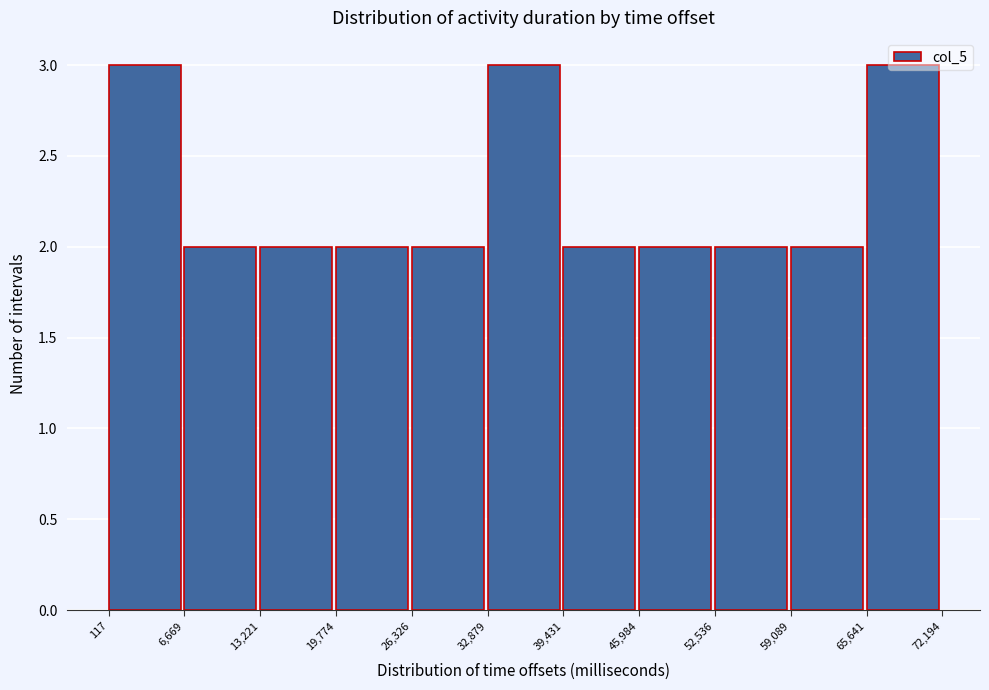

How tall is the bar that spans 13,221 to 19,774 on the x-axis? The values are not printed on the chart, so give them approximately, as read against the axis.

2